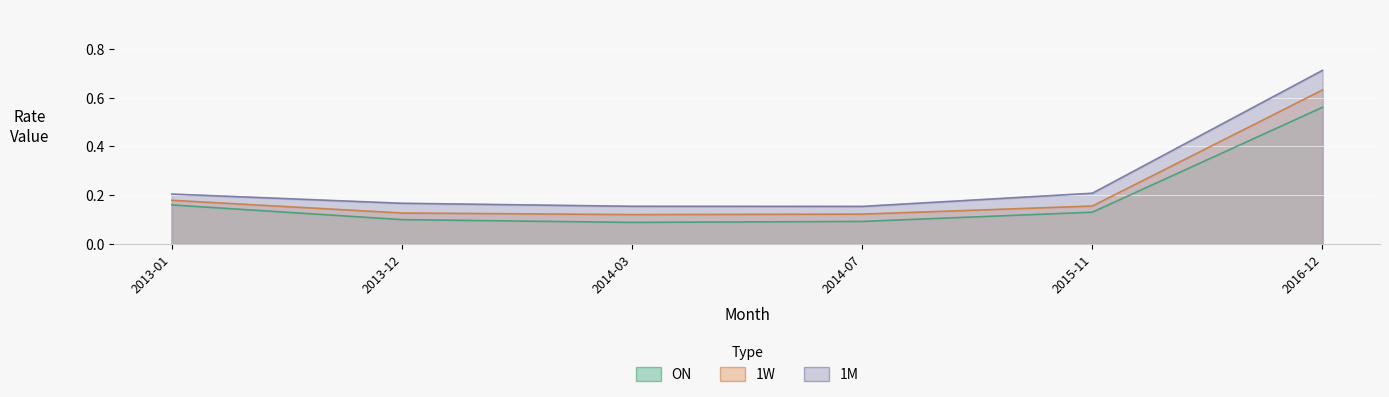

What is the sum of the 1W values at 2013-01 and 2015-11?

0.3